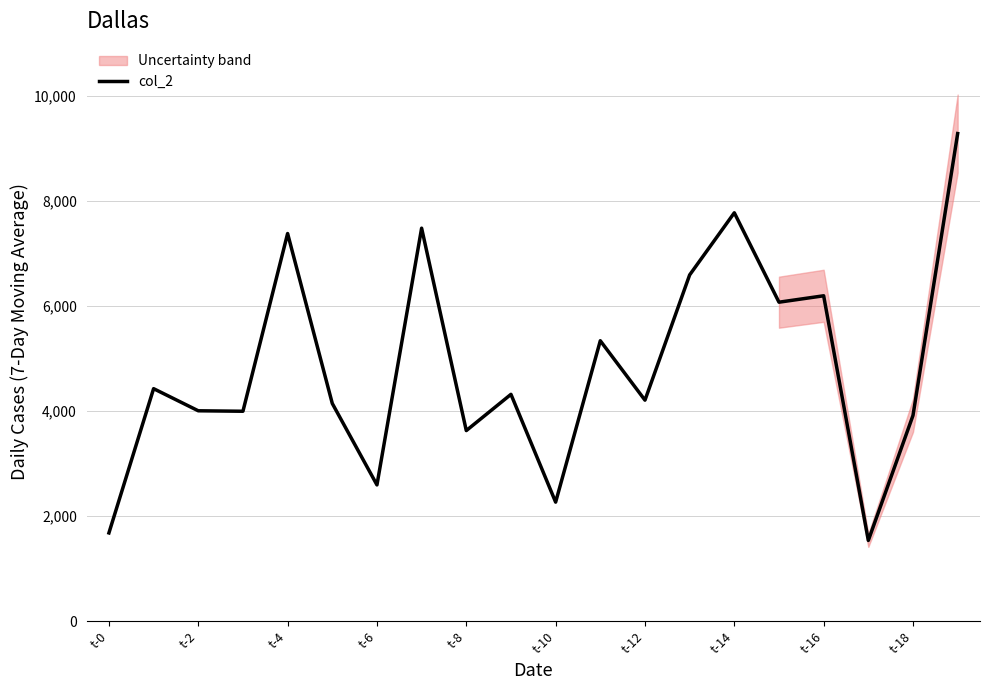

Is it true that the value at t-2 is 1007?

False